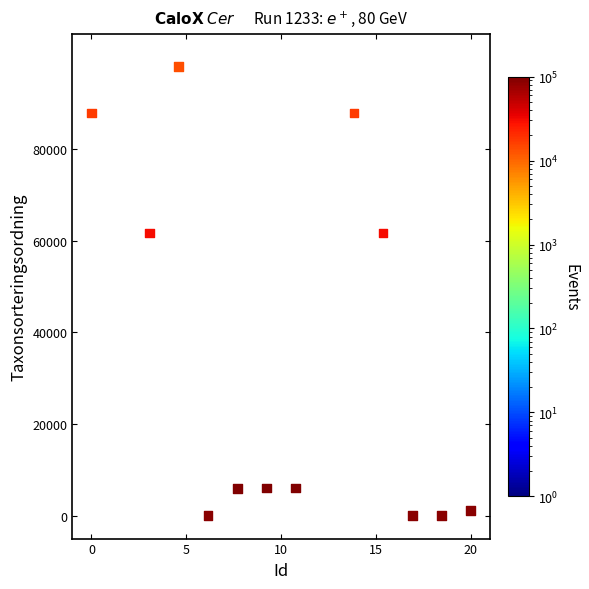

What is the range of X values (max minus min)?

20.0